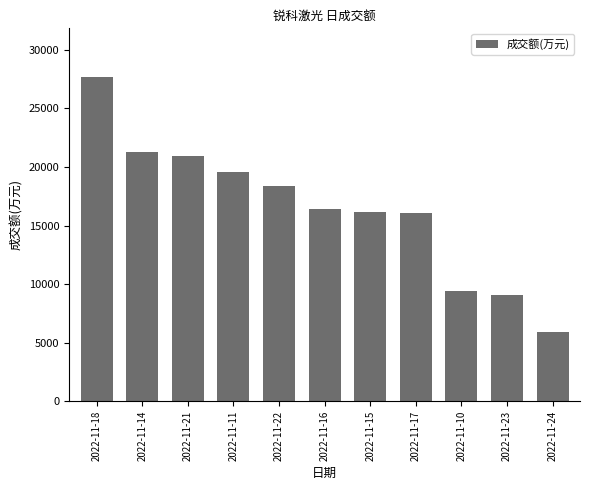

Approximately how many times larger is the value at 2022-11-22 compared to 2022-11-24?

3.1